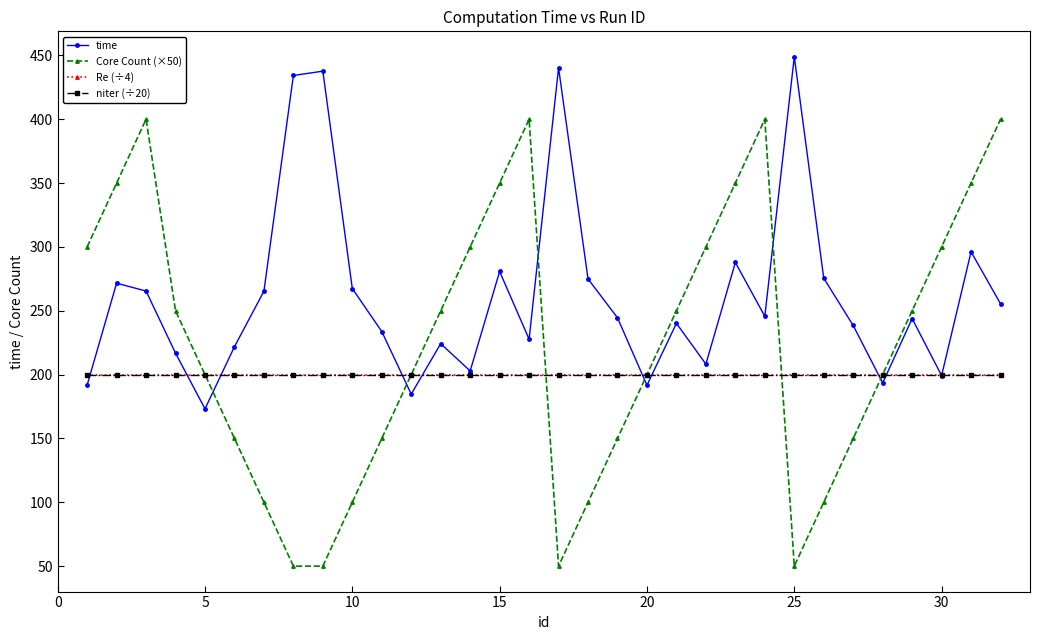

Is this an area chart (filled region under the line)?

No